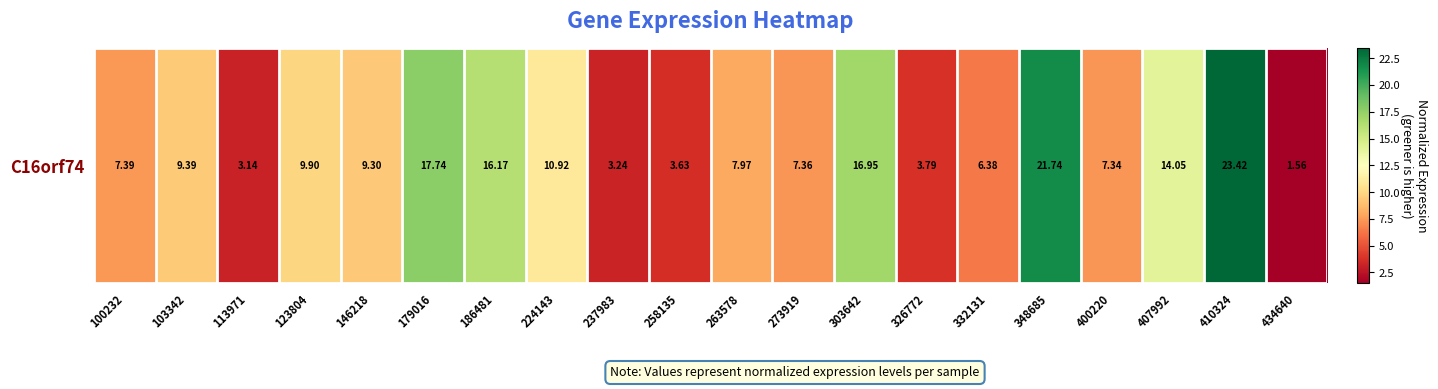

What value does the data have at 410324?

23.4